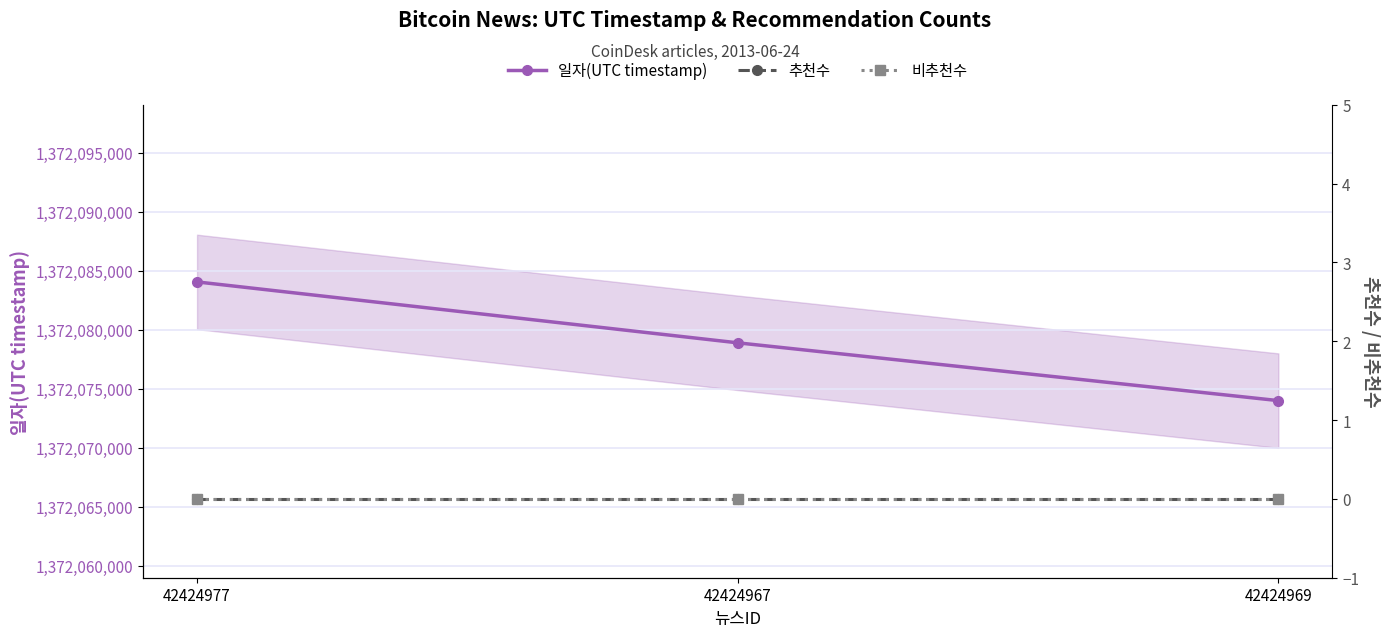

List the labels in order of 비추천수 value, largest first.

42424977, 42424967, 42424969